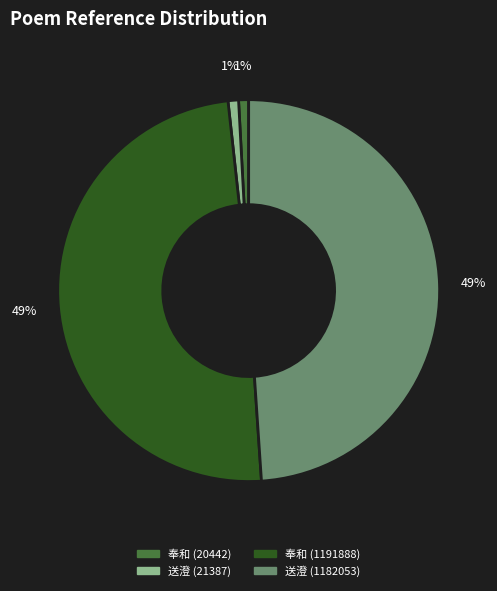

To the nearest percent, what is the average slice percentage?

25%